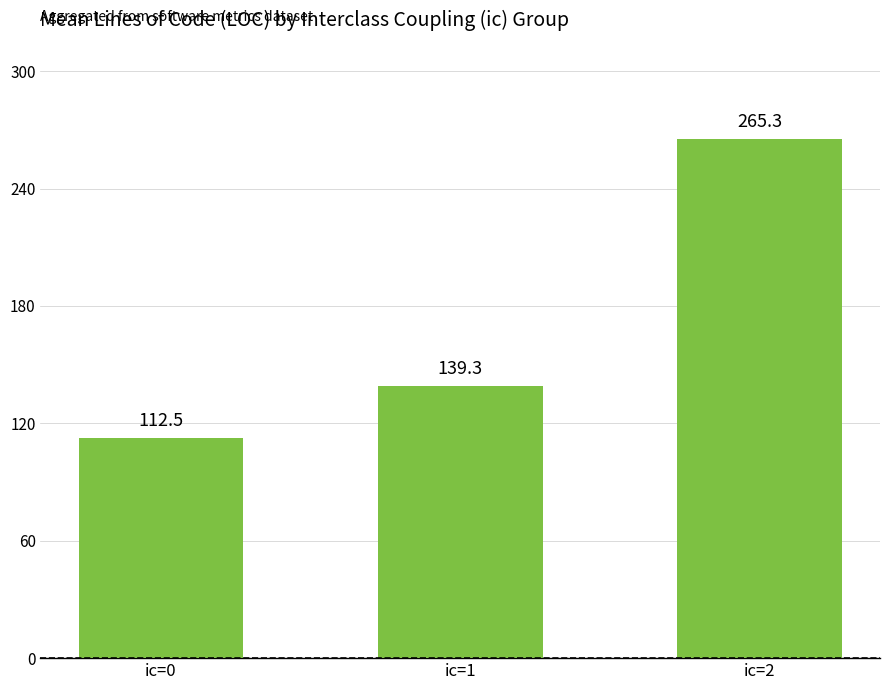

Rank the categories by value from lowest to highest.

ic=0, ic=1, ic=2